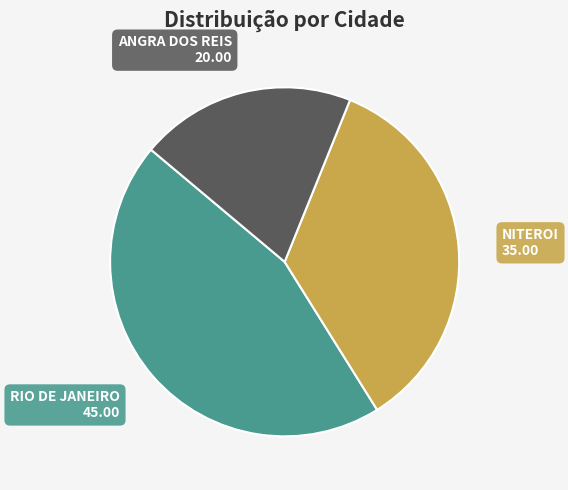

Is there any slice that represents more than half of the pie?

No